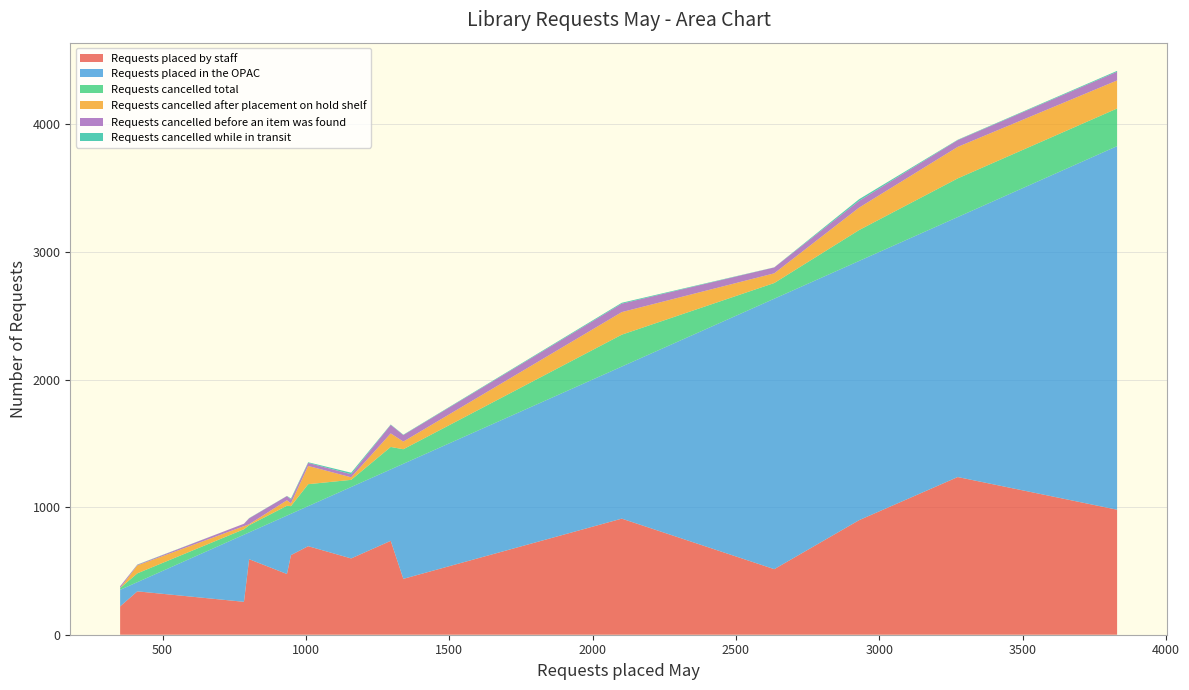

Reading right to left, extract all data points from this chart.

Requests placed by staff: Paola Free Library=694	Ottawa Library=910	Oskaloosa Public Library=340	Osawatomie Public Library=592	Osage City Library=736	Leavenworth Public Library=980	Lansing Community Library=438	Holton, Beck-Bookman Library=476	Hiawatha, Morrill Public Library=624	Eudora Community Library=598	Burlingame Community Library=222	Bonner Springs City Library=1236	Basehor Community Library=898	Baldwin City Public Library=258	Atchison Public Library=514
Requests placed in the OPAC: Paola Free Library=314	Ottawa Library=1192	Oskaloosa Public Library=72	Osawatomie Public Library=210	Osage City Library=560	Leavenworth Public Library=2850	Lansing Community Library=902	Holton, Beck-Bookman Library=458	Hiawatha, Morrill Public Library=324	Eudora Community Library=560	Burlingame Community Library=130	Bonner Springs City Library=2038	Basehor Community Library=2032	Baldwin City Public Library=526	Atchison Public Library=2120
Requests cancelled total: Paola Free Library=172	Ottawa Library=250	Oskaloosa Public Library=69	Osawatomie Public Library=56	Osage City Library=176	Leavenworth Public Library=295	Lansing Community Library=114	Holton, Beck-Bookman Library=77	Hiawatha, Morrill Public Library=60	Eudora Community Library=56	Burlingame Community Library=14	Bonner Springs City Library=303	Basehor Community Library=242	Baldwin City Public Library=43	Atchison Public Library=123
Requests cancelled after placement on hold shelf: Paola Free Library=143	Ottawa Library=177	Oskaloosa Public Library=62	Osawatomie Public Library=8	Osage City Library=106	Leavenworth Public Library=220	Lansing Community Library=60	Holton, Beck-Bookman Library=43	Hiawatha, Morrill Public Library=22	Eudora Community Library=20	Burlingame Community Library=0	Bonner Springs City Library=247	Basehor Community Library=176	Baldwin City Public Library=24	Atchison Public Library=76
Requests cancelled before an item was found: Paola Free Library=24	Ottawa Library=66	Oskaloosa Public Library=5	Osawatomie Public Library=46	Osage City Library=67	Leavenworth Public Library=68	Lansing Community Library=51	Holton, Beck-Bookman Library=33	Hiawatha, Morrill Public Library=30	Eudora Community Library=24	Burlingame Community Library=14	Bonner Springs City Library=53	Basehor Community Library=53	Baldwin City Public Library=19	Atchison Public Library=46
Requests cancelled while in transit: Paola Free Library=5	Ottawa Library=7	Oskaloosa Public Library=2	Osawatomie Public Library=2	Osage City Library=3	Leavenworth Public Library=7	Lansing Community Library=3	Holton, Beck-Bookman Library=1	Hiawatha, Morrill Public Library=8	Eudora Community Library=12	Burlingame Community Library=0	Bonner Springs City Library=3	Basehor Community Library=13	Baldwin City Public Library=0	Atchison Public Library=1